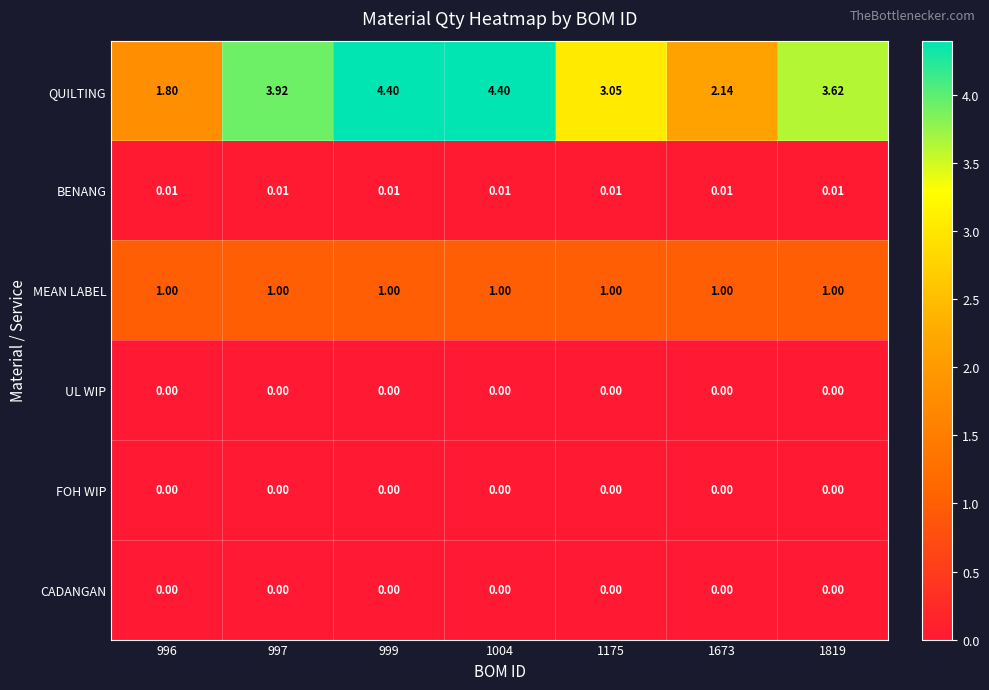

Which series has the widest spread of values?

QUILTING